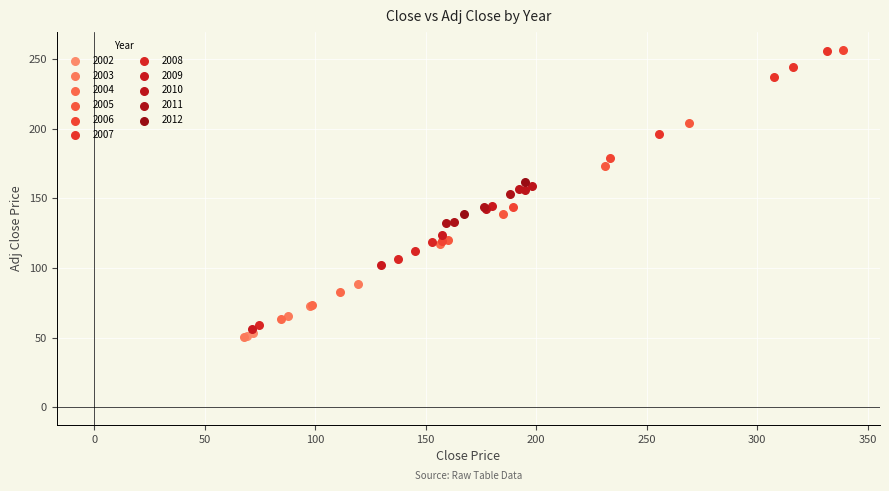

Which series has the largest Y range (max minus min)?

2006